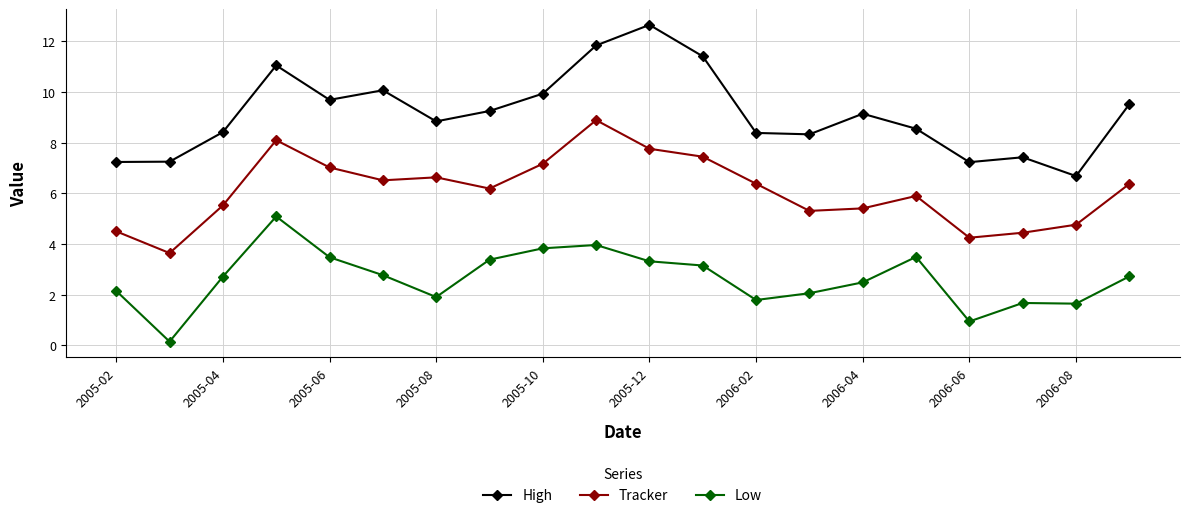

In High, how many points are higher than both neighbors (excluding endpoints)?

5